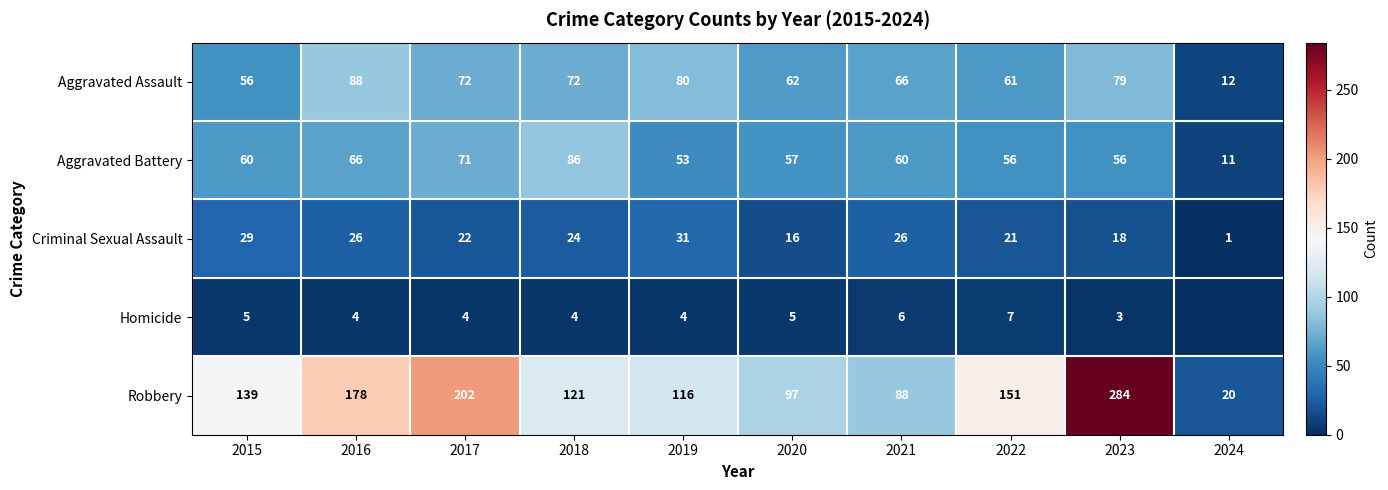

Where is Robbery nearest to the value 152?

2022